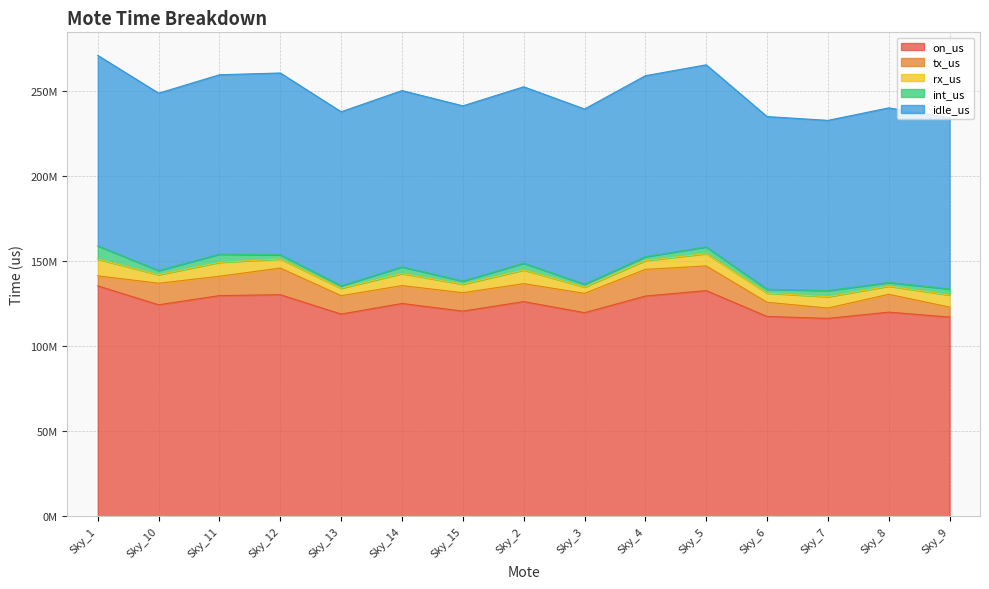

What are all the series names shown in the legend?

on_us, tx_us, rx_us, int_us, idle_us